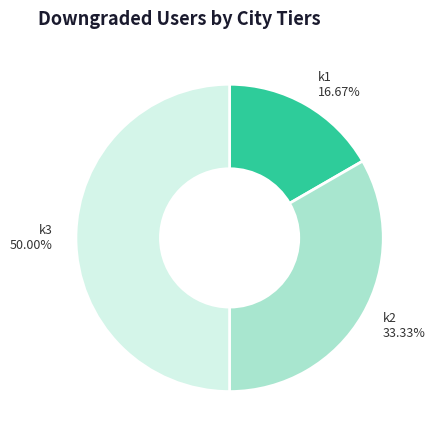

What is the ratio of the value at k2 to the value at k3?

0.7